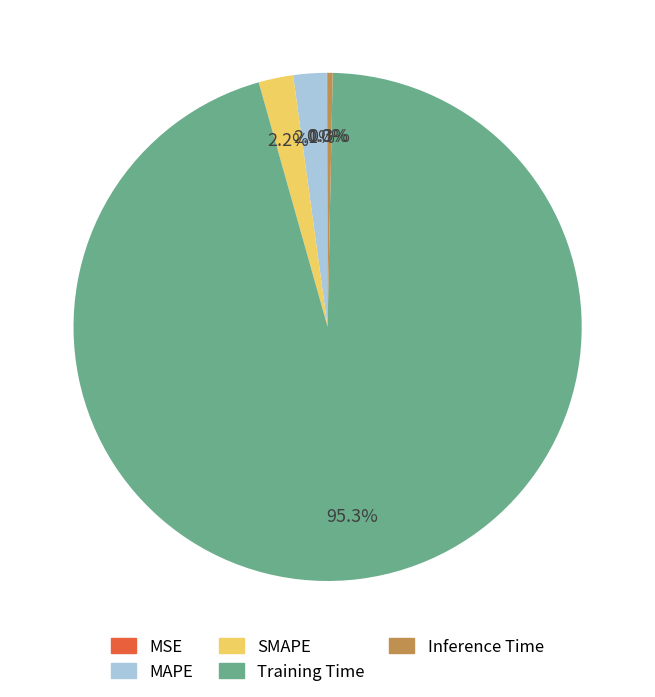

Which has a higher value, Training Time or MAPE?

Training Time